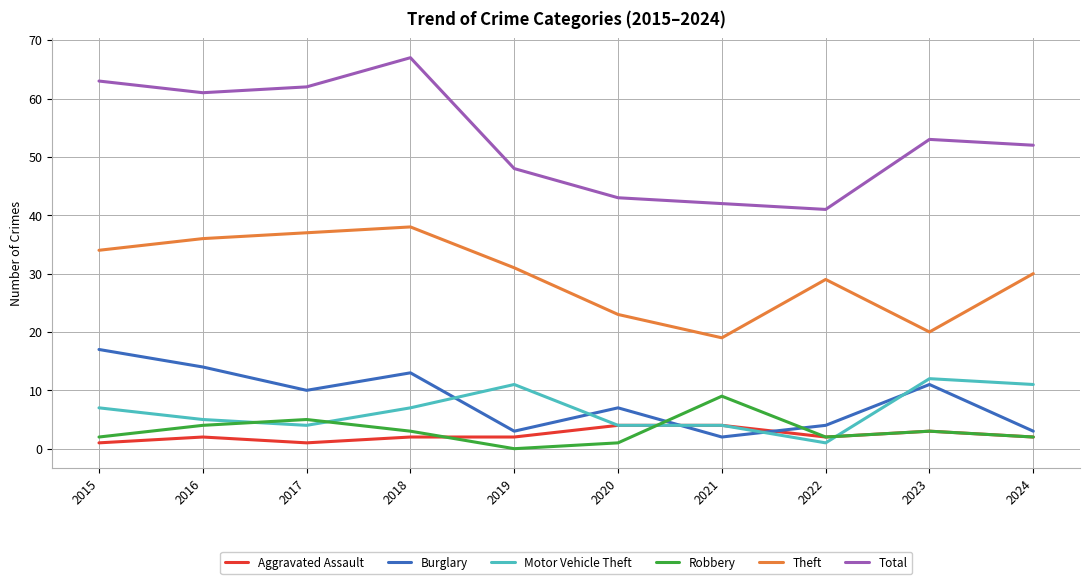

List the series in order of their peak value, highest first.

Total, Theft, Burglary, Motor Vehicle Theft, Robbery, Aggravated Assault